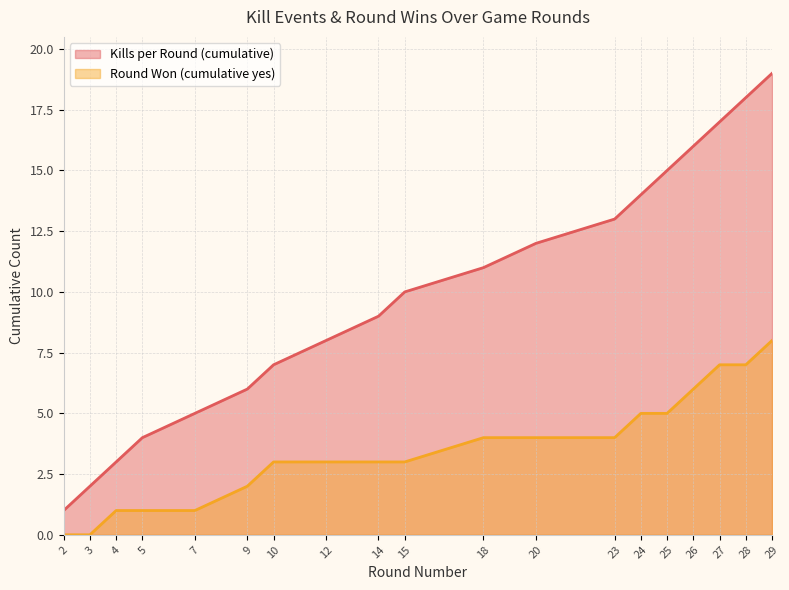

What is the difference between the Kills per Round (cumulative) values at 10 and 9?

1